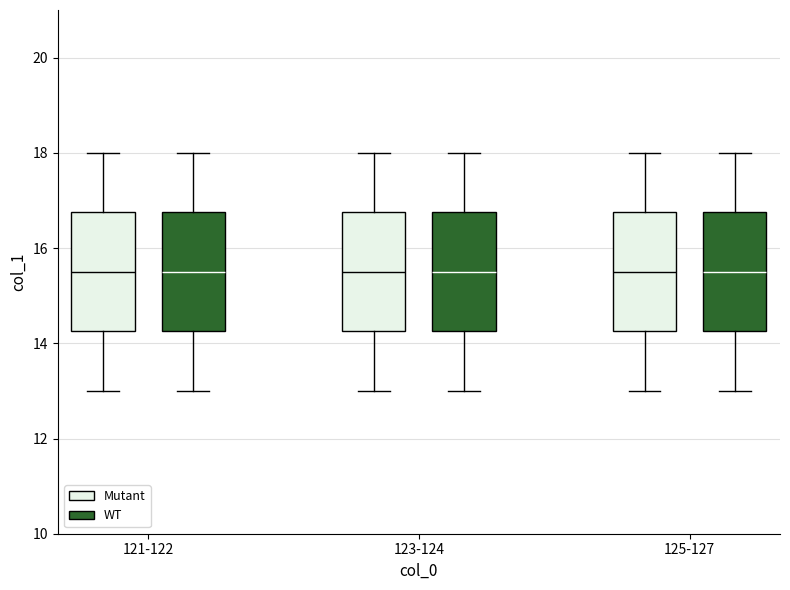

Where does the upper whisker of the box for 123-124 (Mutant) end on the y-axis? The values are not printed on the chart, so give them approximately, as read against the axis.

18.0